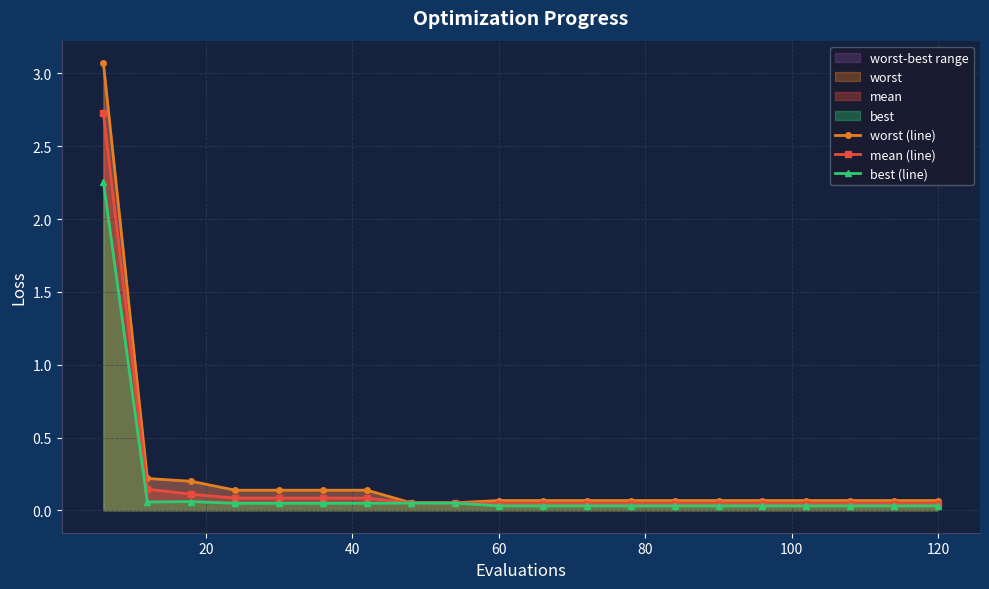

List the series in order of their peak value, highest first.

worst (line), mean (line), best (line)